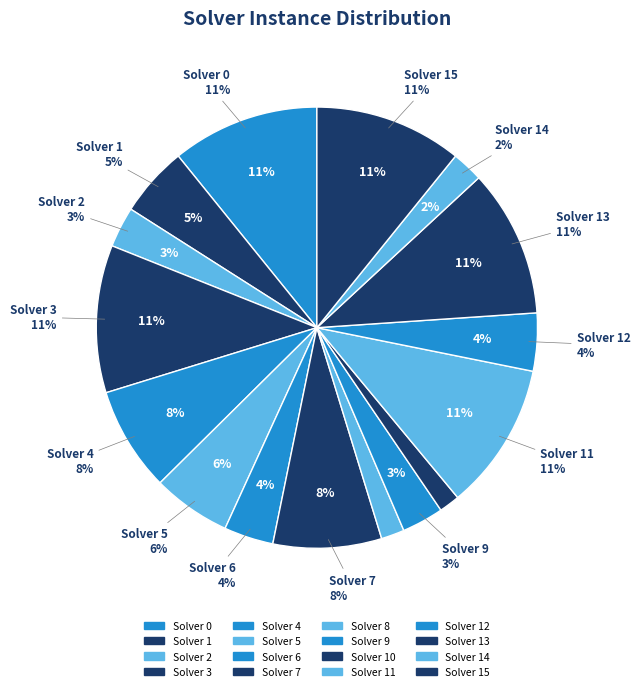

How many slices are in this pie chart?

16